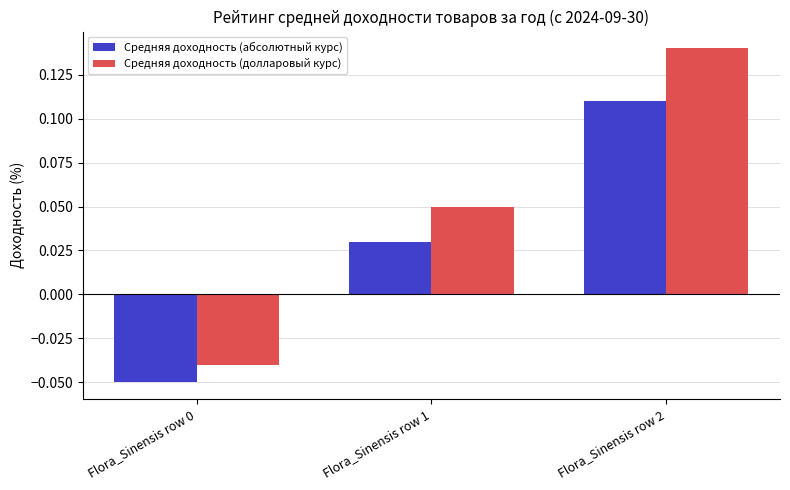

How many values in the Средняя доходность (абсолютный курс) series are below 0?

1